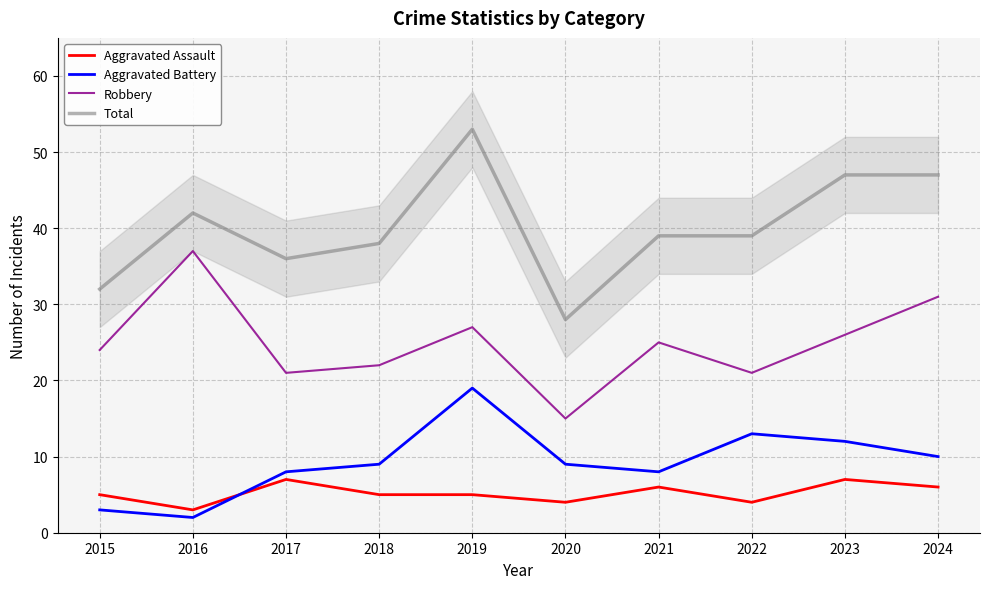

What is the difference between the second highest and minimum values in the Aggravated Battery series?

11